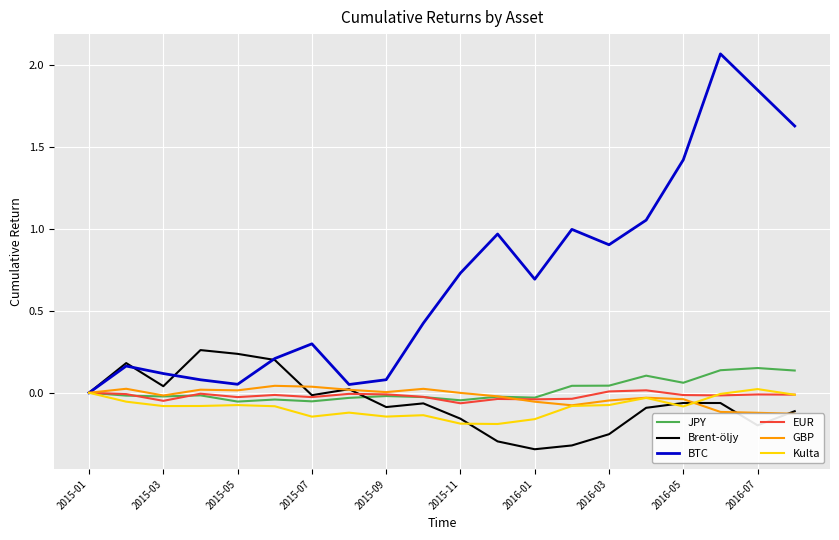

Is it true that Kulta equals -0.0 at 2015-09?

False